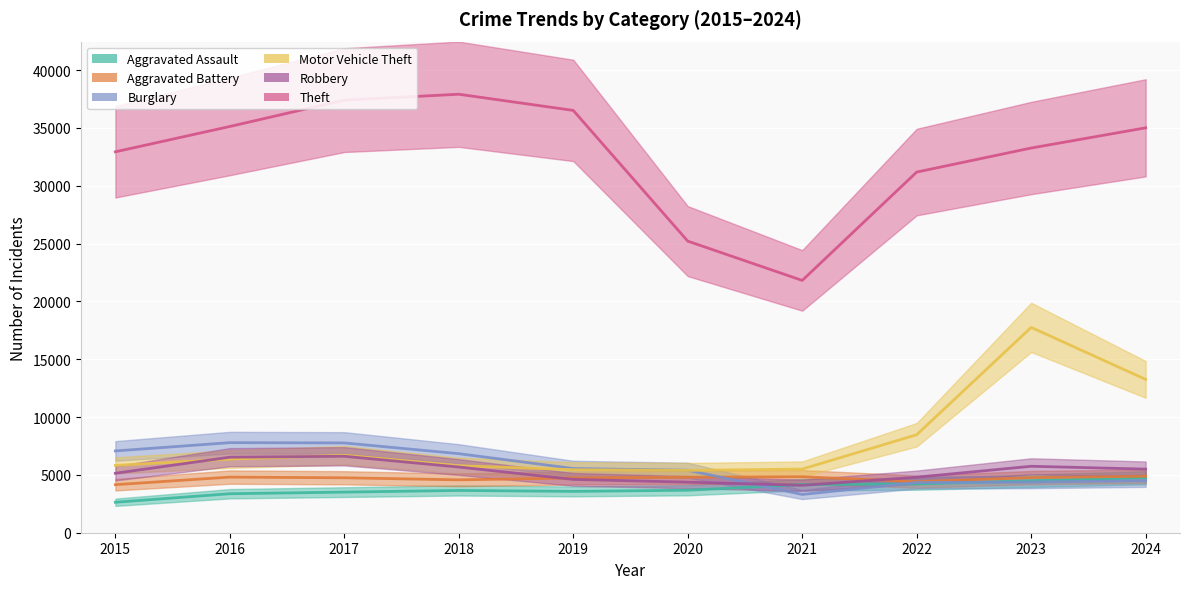

True or false: Robbery has a value of 5139 at 2015.

True